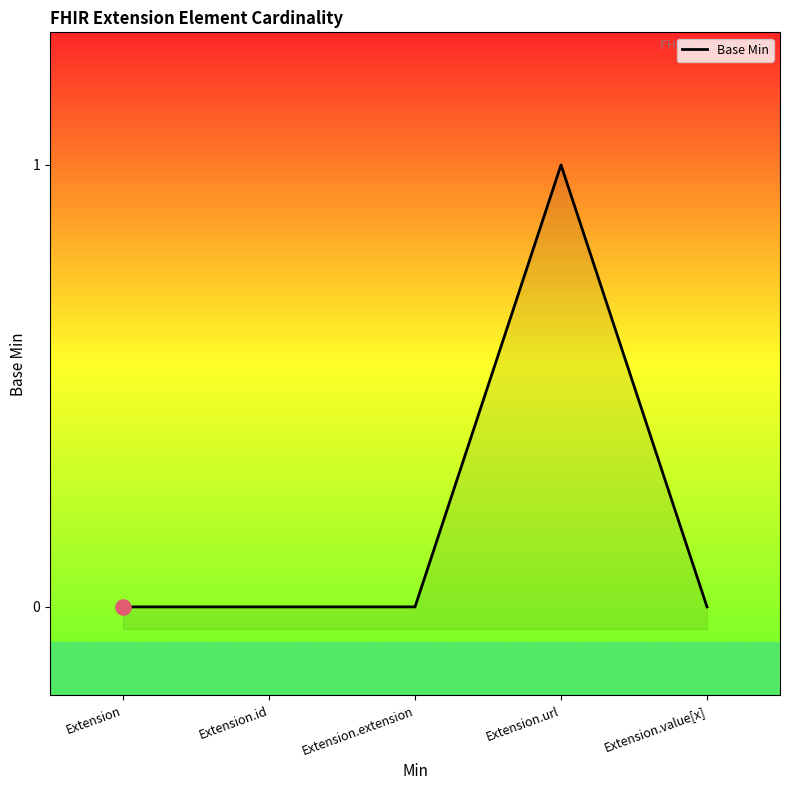

Between Extension.id and Extension.value[x], which is larger?

Extension.id